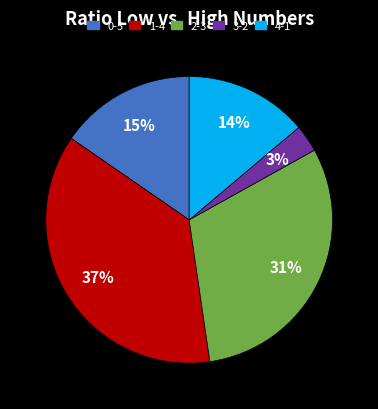

Does any single category account for the majority?

No